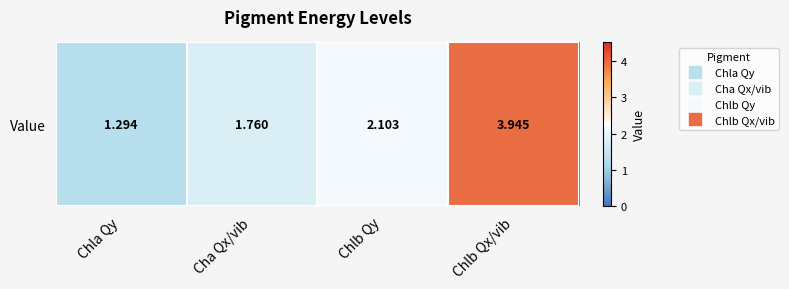

How many values are below 2?

2